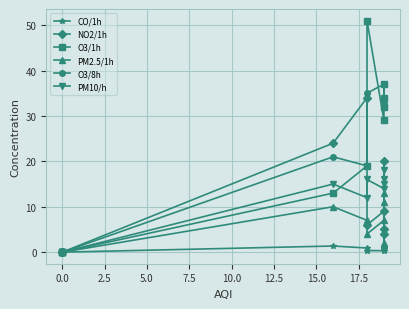

How many lines are shown in the chart?

6